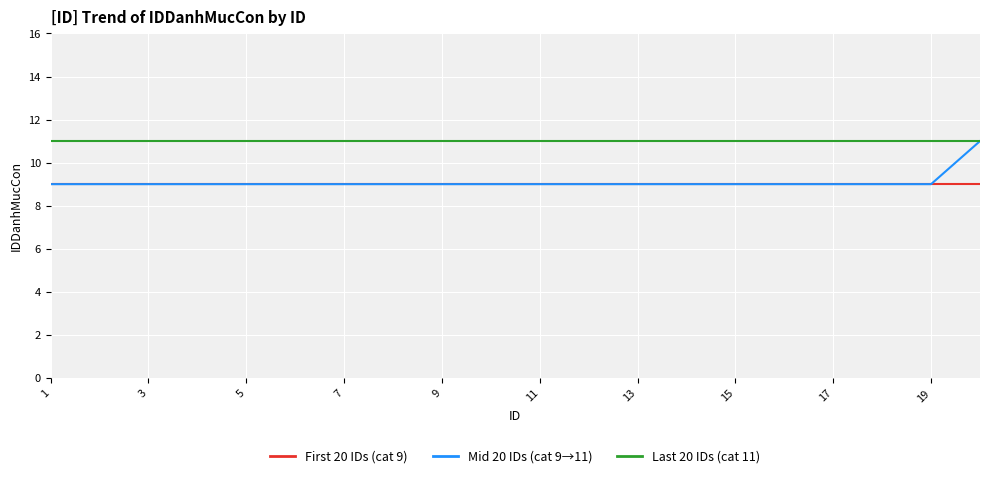

What is the maximum value shown in the chart?

11